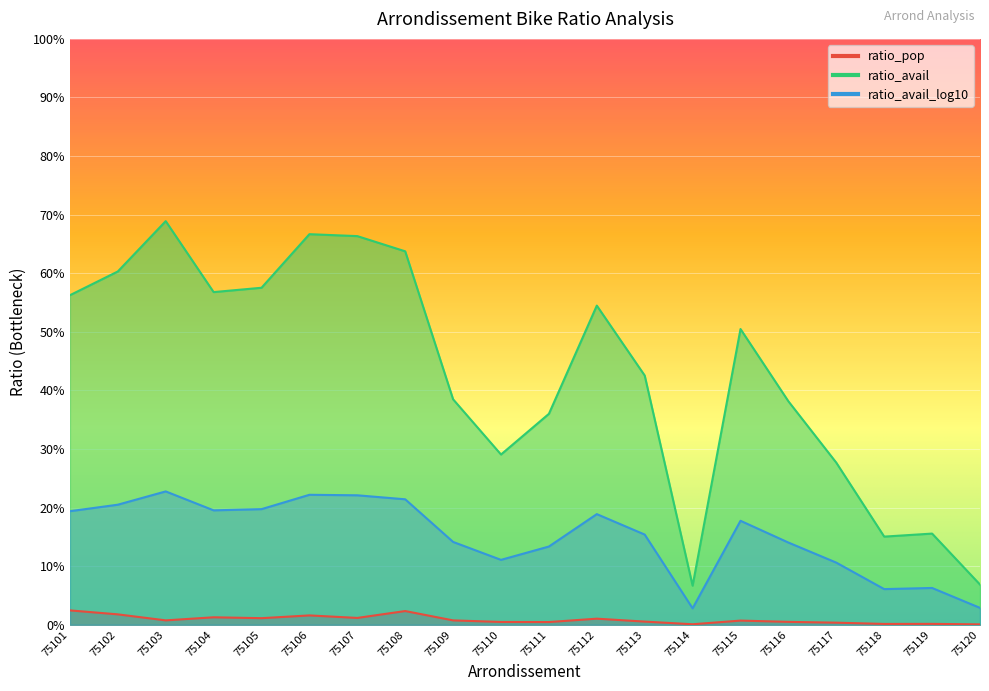

Between 75101 and 75103, which series saw the biggest shift?

ratio_avail